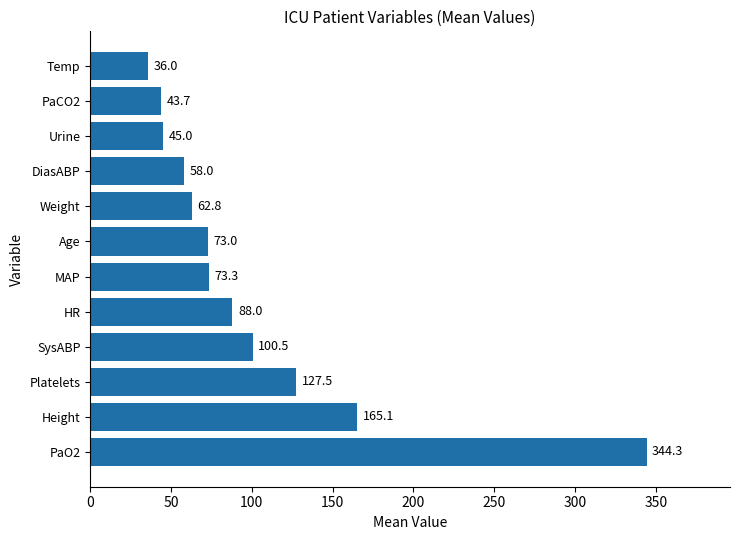

Between PaCO2 and MAP, which is larger?

MAP